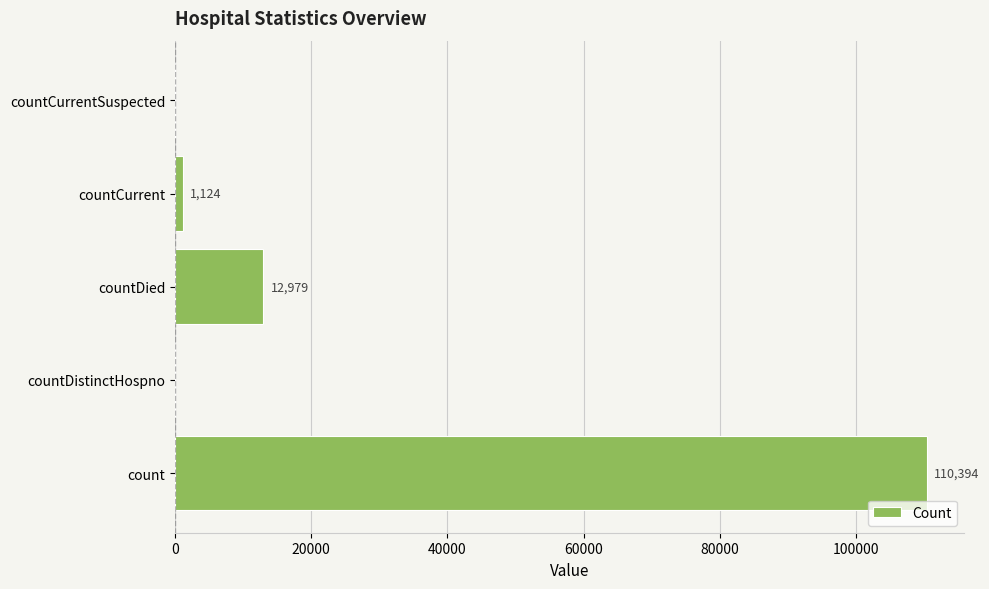

Reading bottom to top, extract all data points from this chart.

count=110394	countDistinctHospno=0	countDied=12979	countCurrent=1124	countCurrentSuspected=0